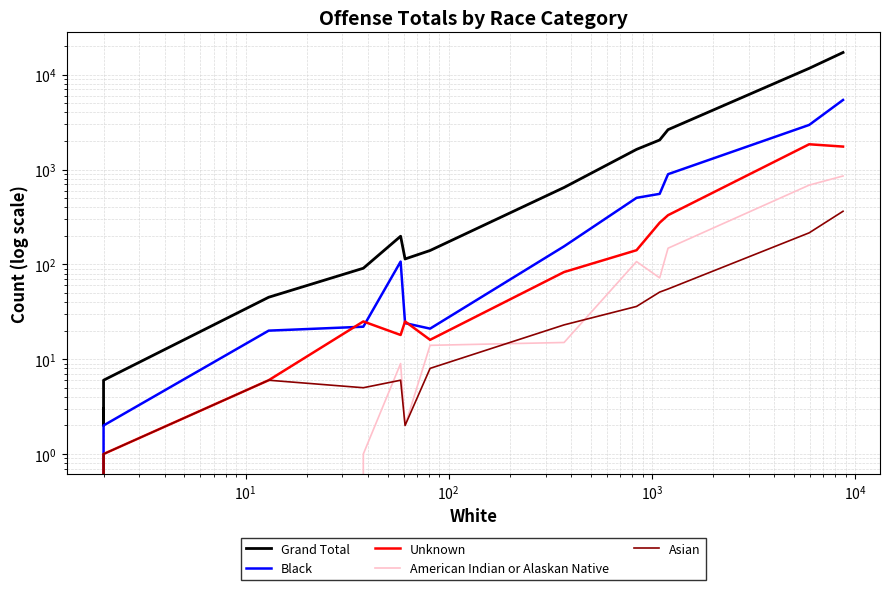

Reading right to left, transcribe all the data shown in this chart.

Grand Total: 17153	11674	2633	2049	1631	647	140	114	198	91	45	6	2	3
Black: 5416	2954	893	554	503	155	21	24	107	22	20	2	0	0
Unknown: 1746	1847	330	275	141	83	16	25	18	25	6	1	0	0
American Indian or Alaskan Native: 855	685	148	72	107	15	14	2	9	1	0	0	0	0
Asian: 363	215	55	51	36	23	8	2	6	5	6	1	0	1